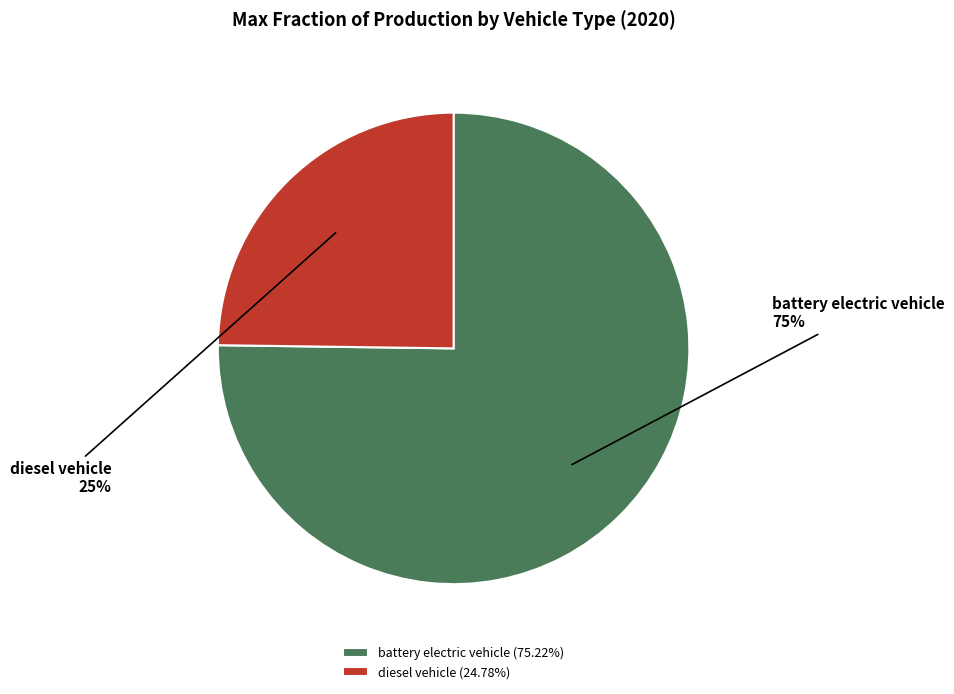

To the nearest percent, what percentage of the pie is diesel vehicle?

25%